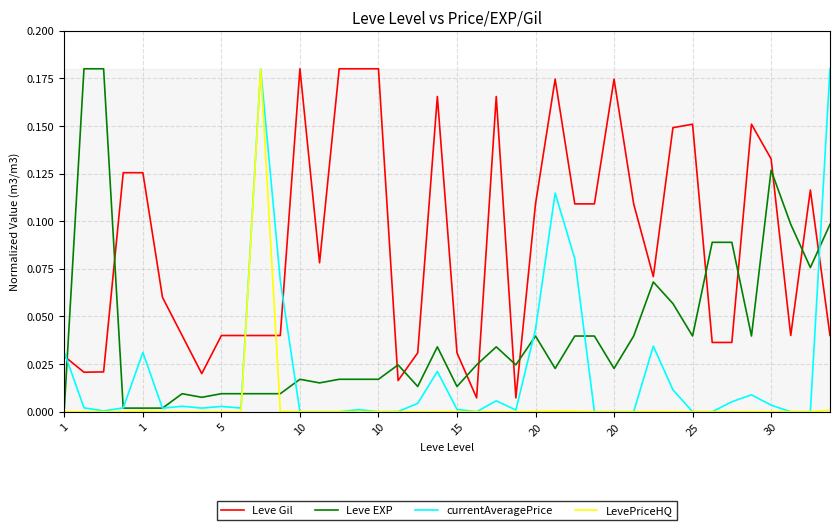

At which label does currentAveragePrice reach its minimum?

10